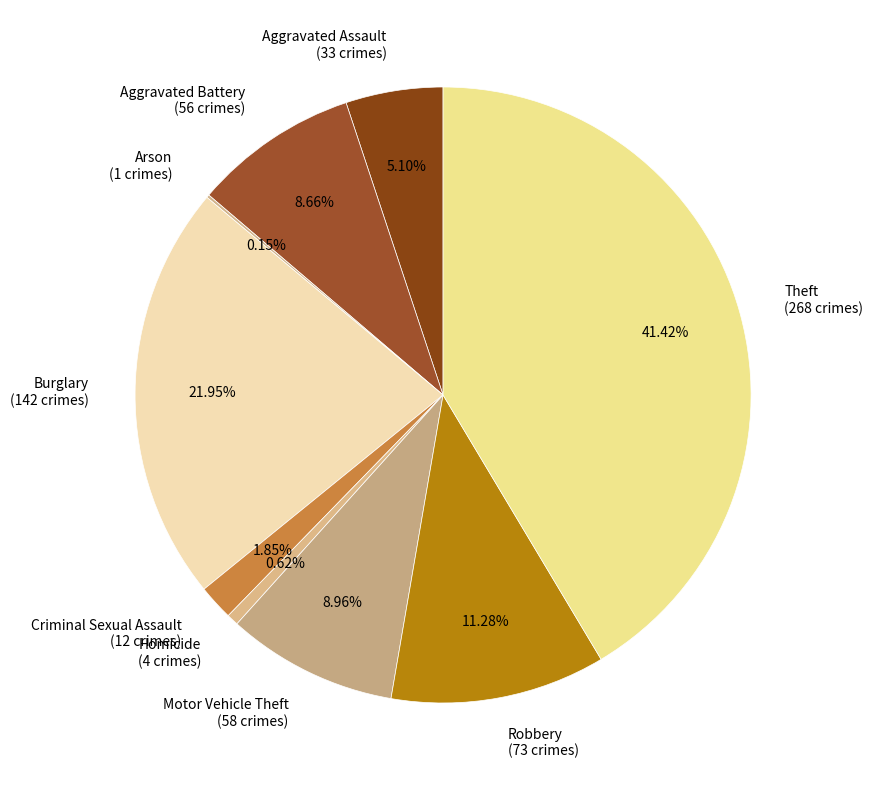

Does Aggravated Battery account for over 50% of the chart?

No